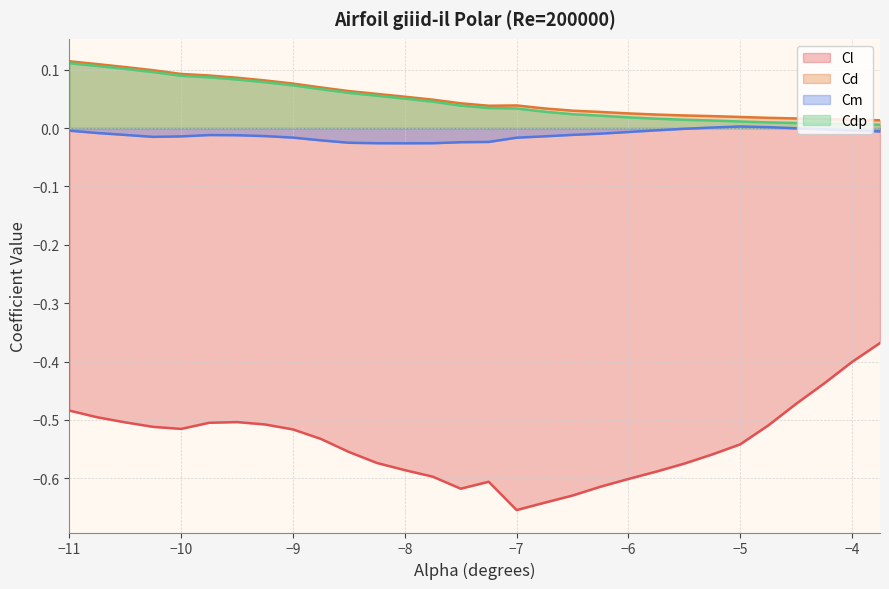

How many interior local valleys does the Cd series have?

1